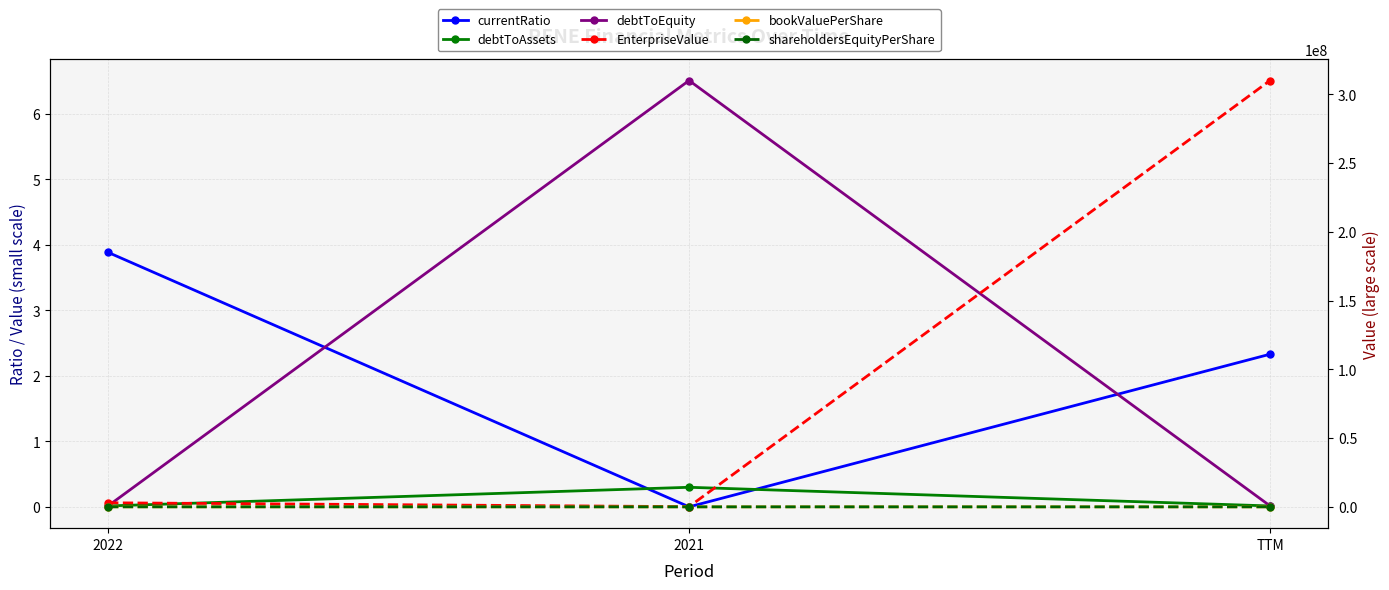

What is the maximum value shown in the chart?

309987124.0